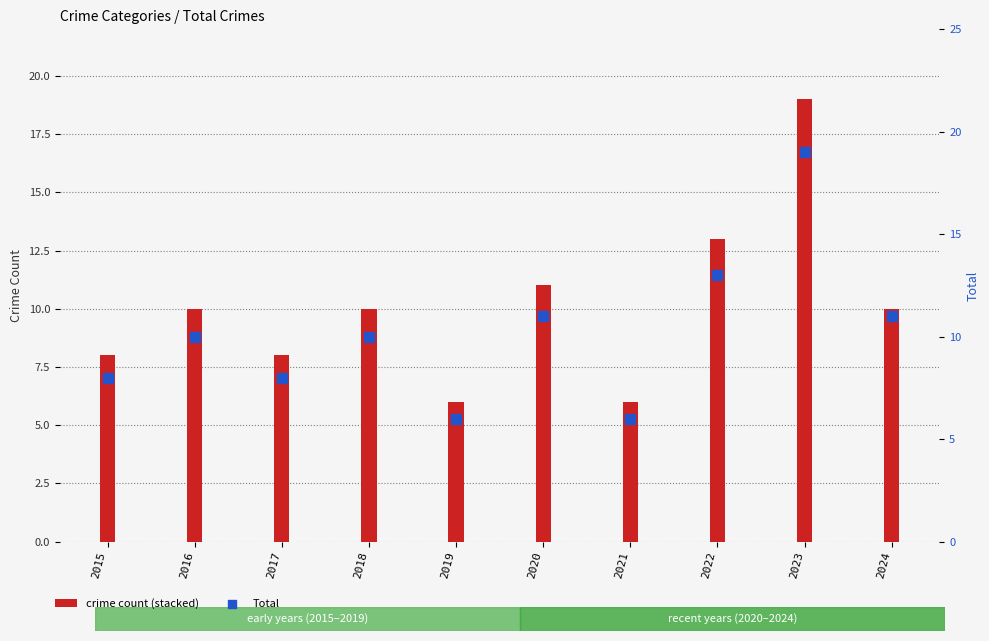

Which series contains the highest Y value?

Total